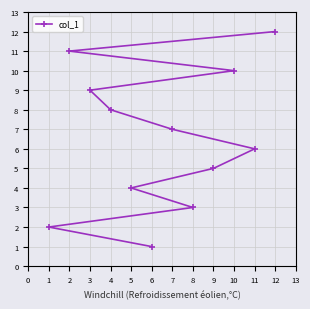

What is the value of the 2nd point from the left?

11